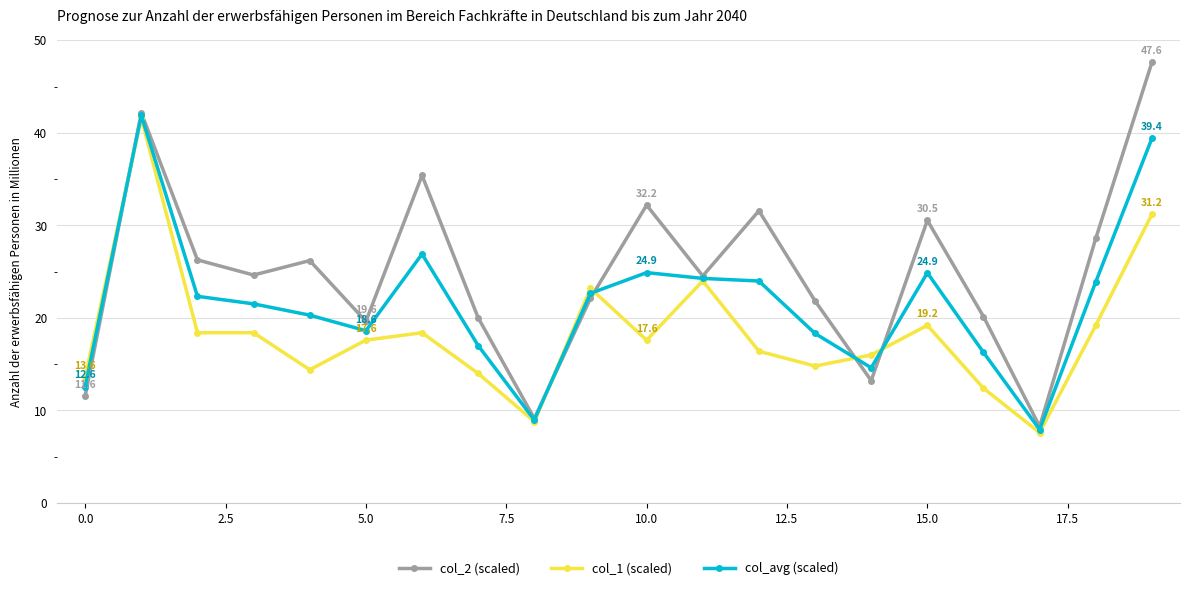

True or false: col_avg (scaled) has more than 2 points higher than both neighbors.

True